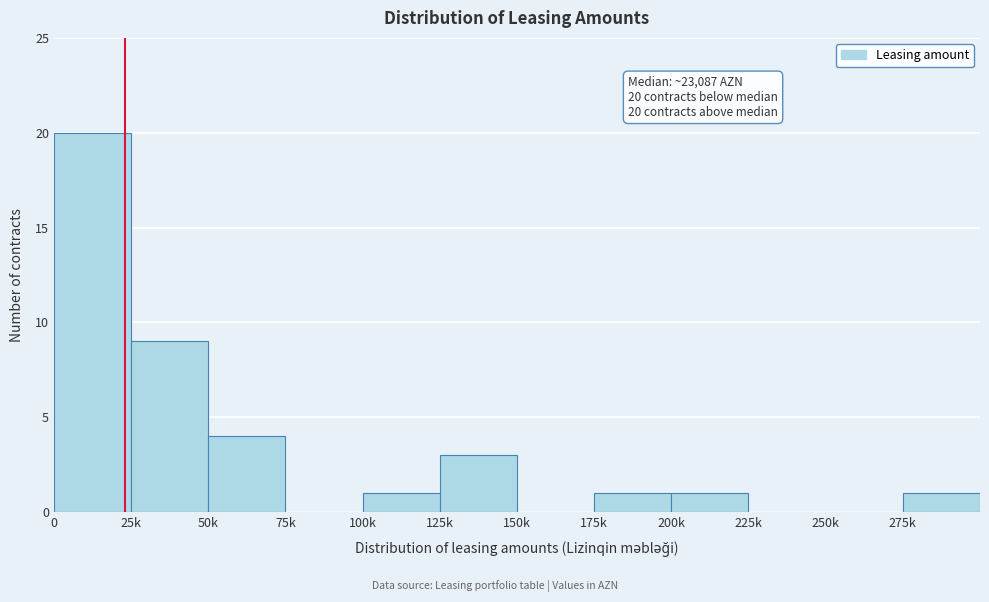

Reading left to right, what are all the values shown in this chart?

0=20	25k=9	50k=4	75k=0	100k=1	125k=3	150k=0	175k=1	200k=1	225k=0	250k=0	275k=1